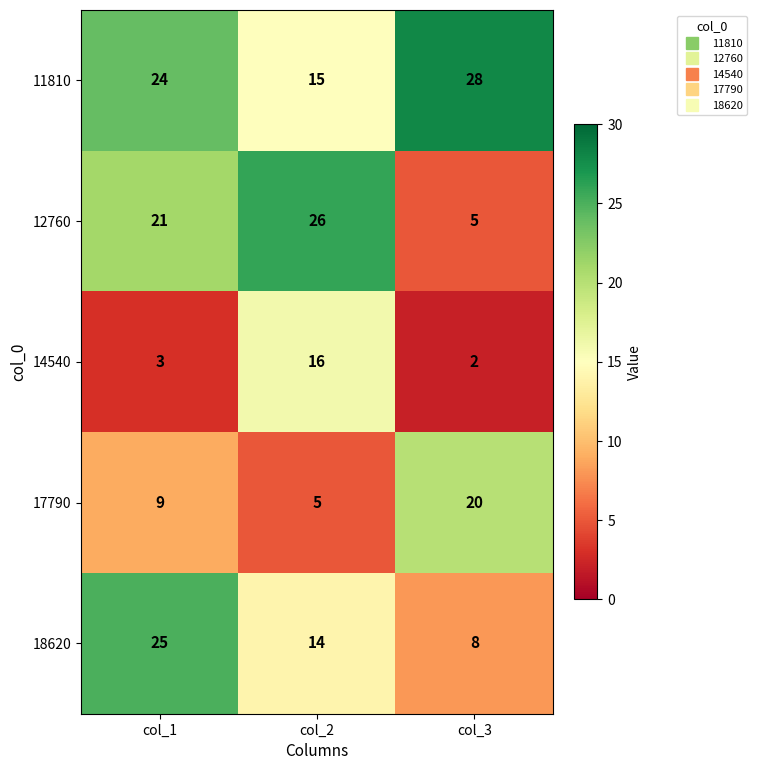

The 11810 series shows 24 at col_1. True or false?

True